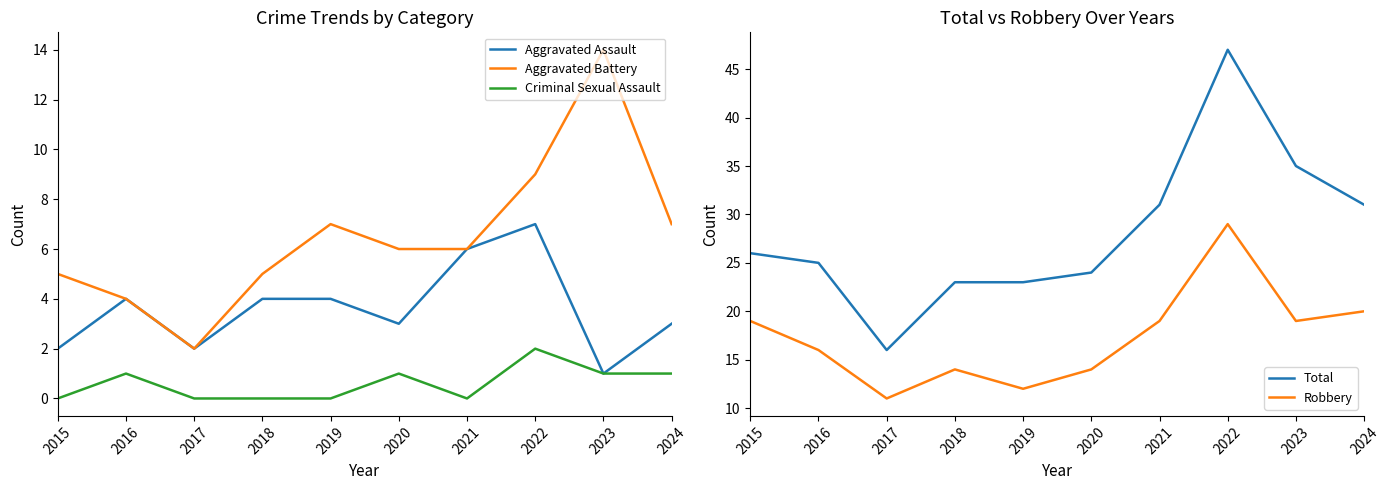

Count the number of categories in the chart.

10